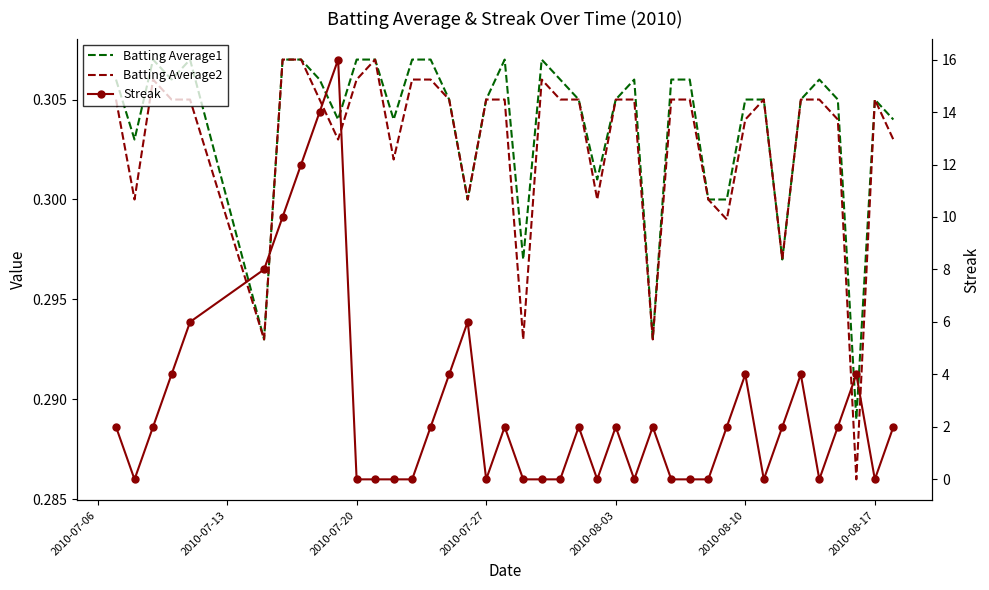

True or false: Batting Average2 and Batting Average1 intersect in this chart.

False